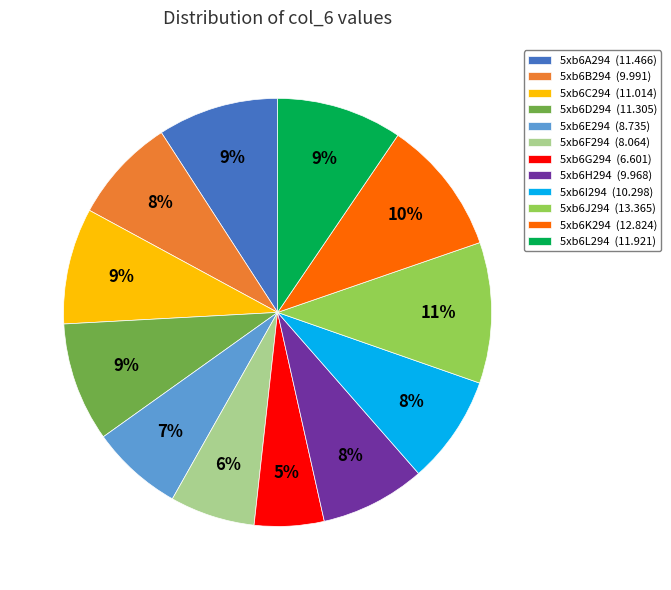

Which slice is the smallest?

5xb6G294